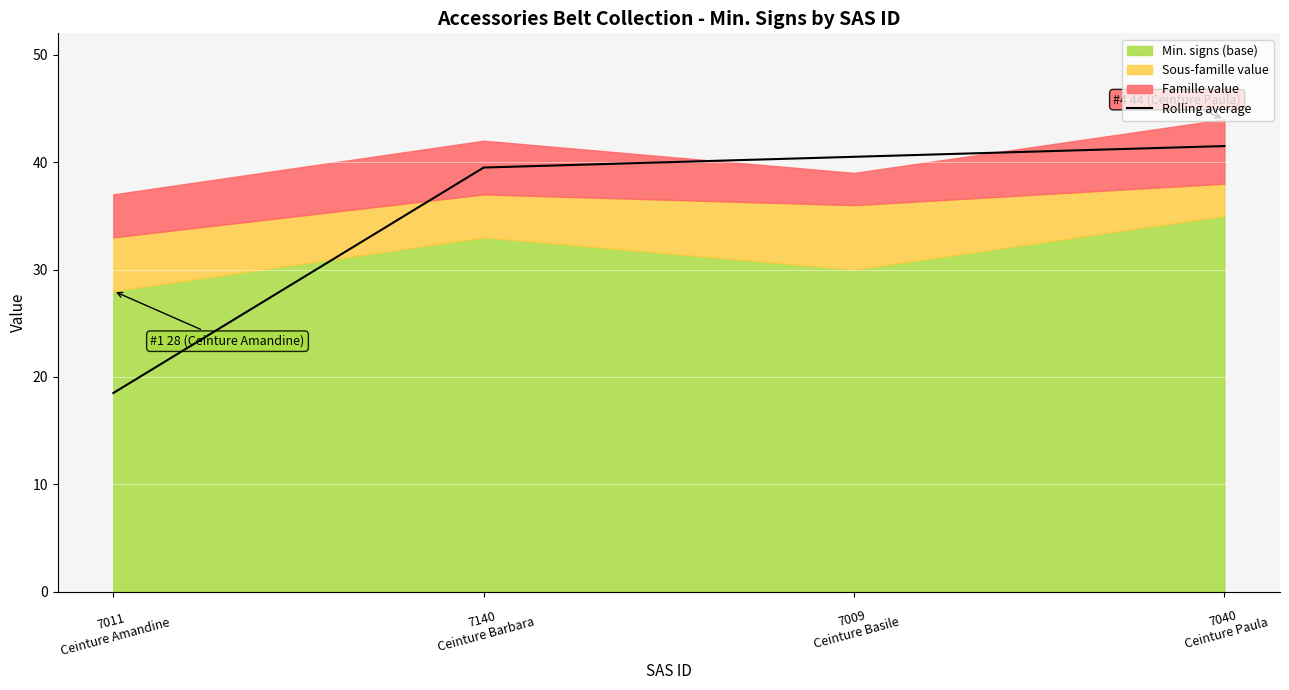

Reading right to left, list all the values displayed in this chart.

7040
Ceinture Paula=41.5	7009
Ceinture Basile=40.5	7140
Ceinture Barbara=39.5	7011
Ceinture Amandine=18.5